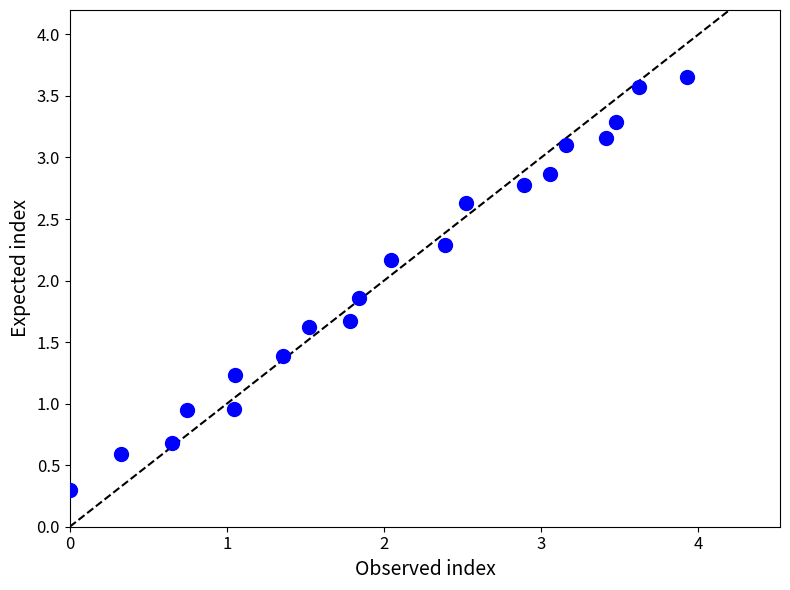

What is the range of Y values (max minus min)?

3.4